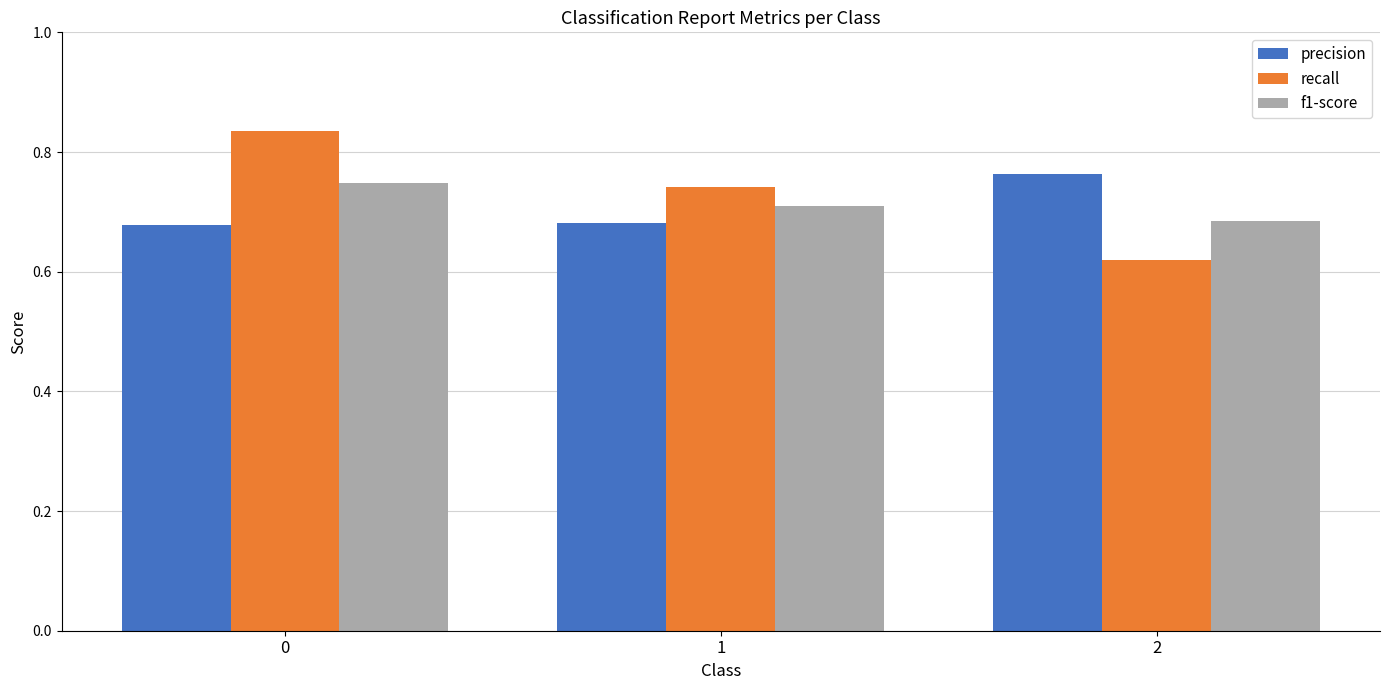

What is the sum of the precision values at 1 and 2?

1.4